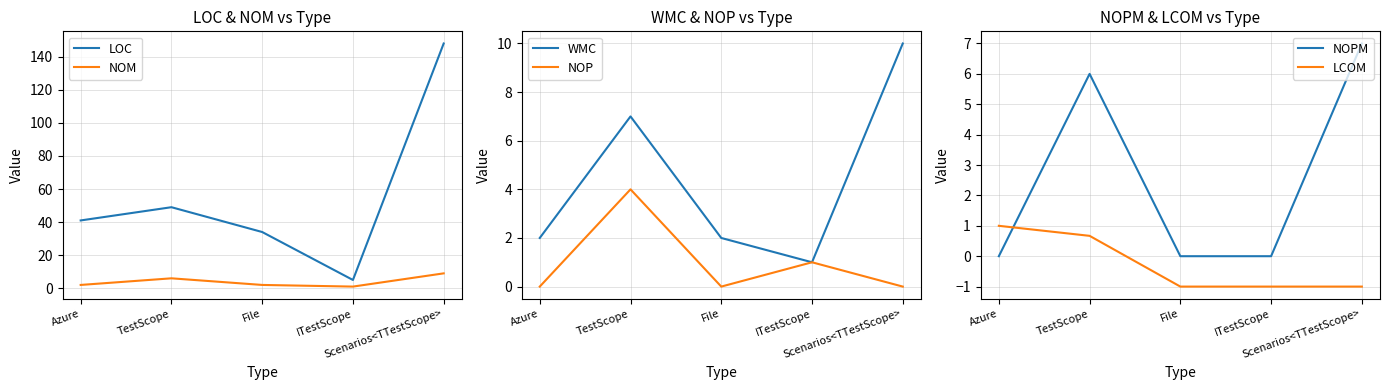

What is the average value of the LCOM series?

-0.3